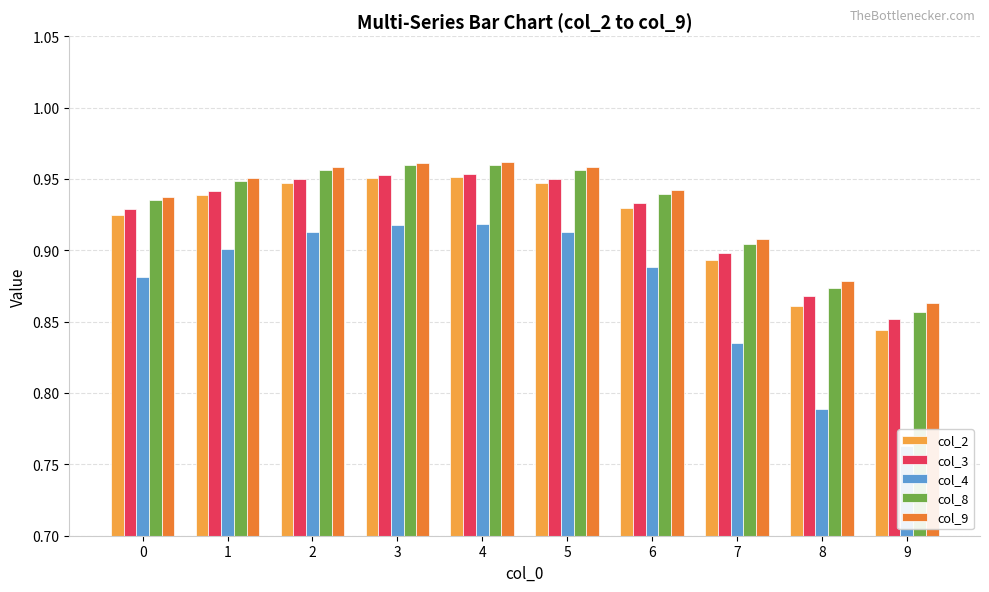

Reading left to right, extract all data points from this chart.

col_2: 0.9	0.9	0.9	1.0	1.0	0.9	0.9	0.9	0.9	0.8
col_3: 0.9	0.9	0.9	1.0	1.0	0.9	0.9	0.9	0.9	0.9
col_4: 0.9	0.9	0.9	0.9	0.9	0.9	0.9	0.8	0.8	0.8
col_8: 0.9	0.9	1.0	1.0	1.0	1.0	0.9	0.9	0.9	0.9
col_9: 0.9	1.0	1.0	1.0	1.0	1.0	0.9	0.9	0.9	0.9